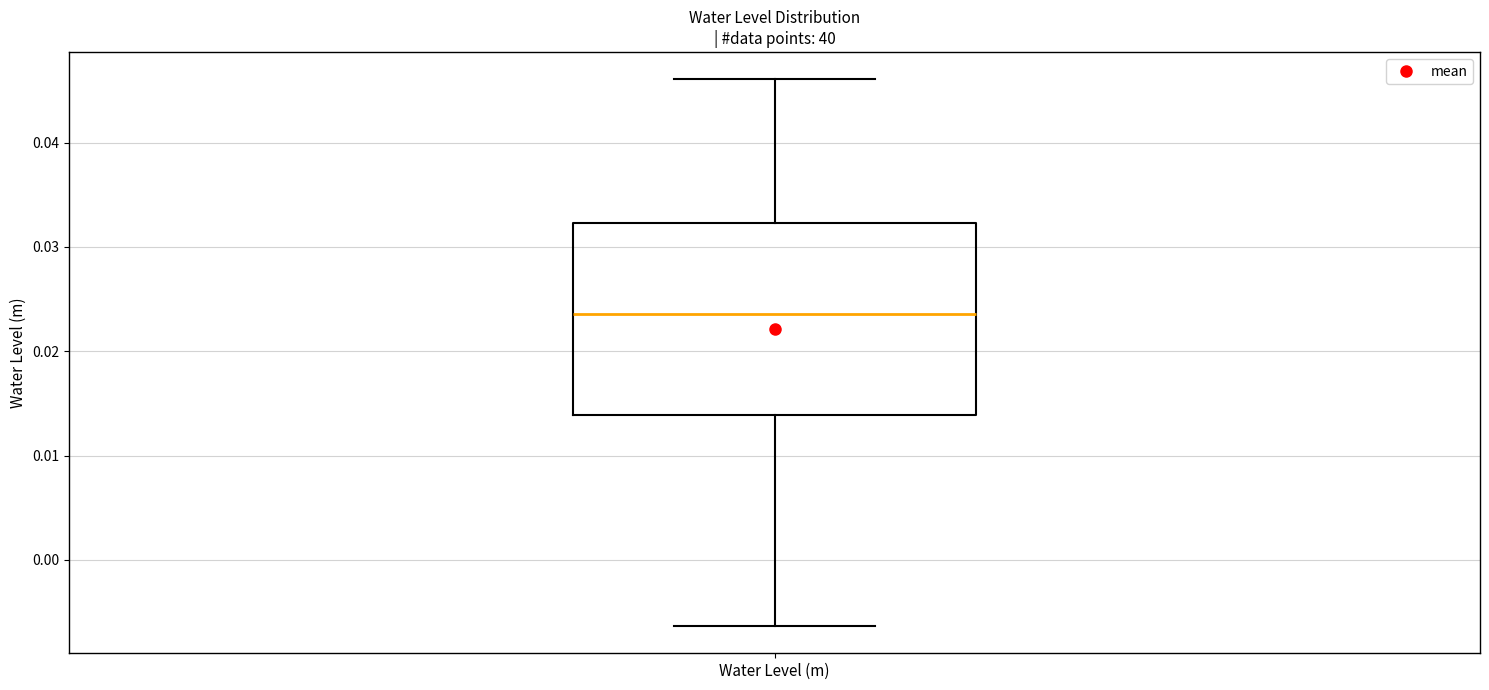

Read this box plot against the y-axis: the position of the median line, the range covered by the box, and the ends of both whiskers. The values are not printed on the chart, so give them approximately, as read against the axis.

median 0.024, box 0.014 to 0.032, whiskers -0.006 to 0.046